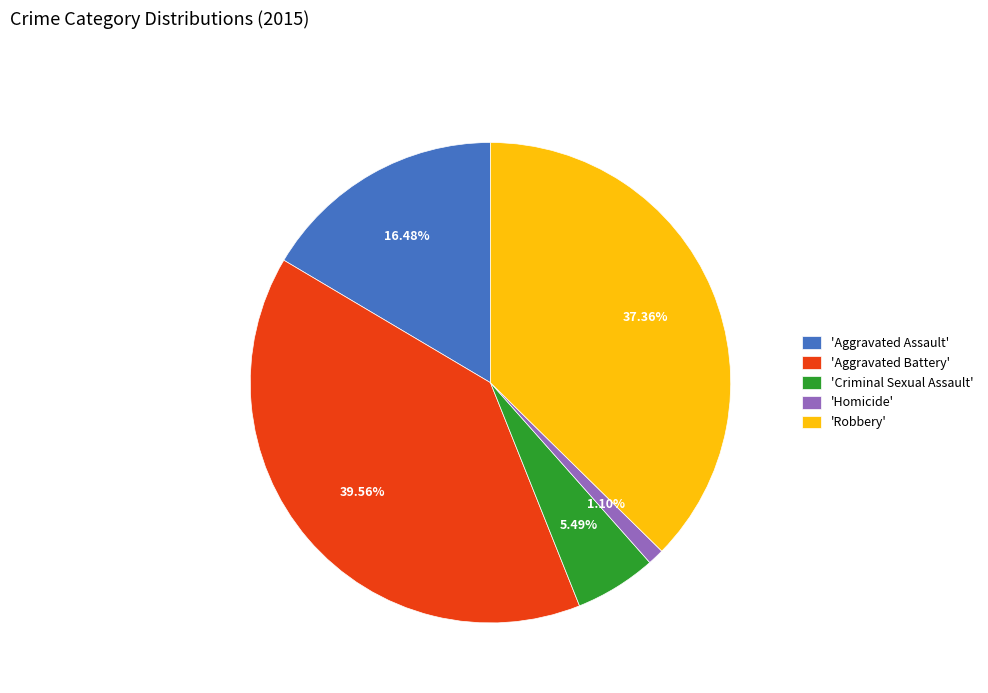

To the nearest percent, what is the average slice percentage?

20%